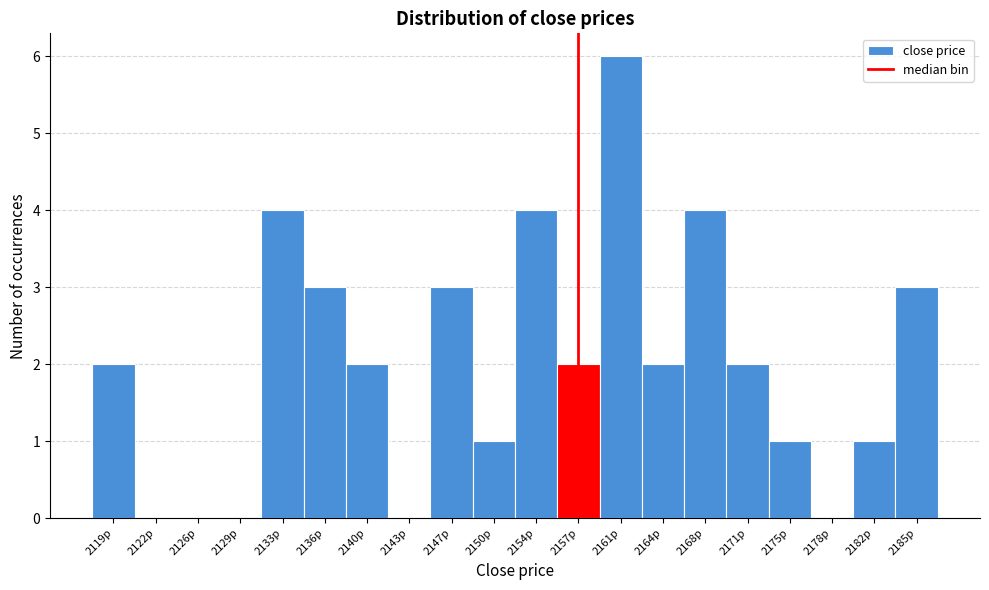

Reading left to right, transcribe this chart: for each bar, give the range it covers on the x-axis and its height. The values are not printed on the chart, so give them approximately, as read against the axis.

2117.0 to 2120.5: 2
2120.5 to 2124.0: 0
2124.0 to 2127.5: 0
2127.5 to 2131.0: 0
2131.0 to 2134.5: 4
2134.5 to 2138.0: 3
2138.0 to 2141.5: 2
2141.5 to 2145.0: 0
2145.0 to 2148.5: 3
2148.5 to 2152.0: 1
2152.0 to 2155.5: 4
2155.5 to 2159.0: 2
2159.0 to 2162.5: 6
2162.5 to 2166.0: 2
2166.0 to 2169.5: 4
2169.5 to 2173.0: 2
2173.0 to 2176.5: 1
2176.5 to 2180.0: 0
2180.0 to 2183.5: 1
2183.5 to 2187.0: 3